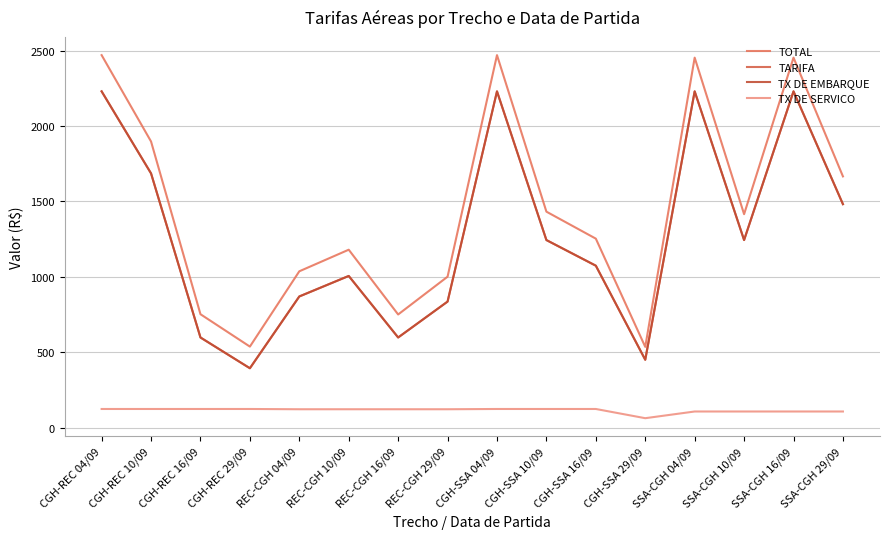

What is the label of the 5th point from the left?

REC-CGH 04/09